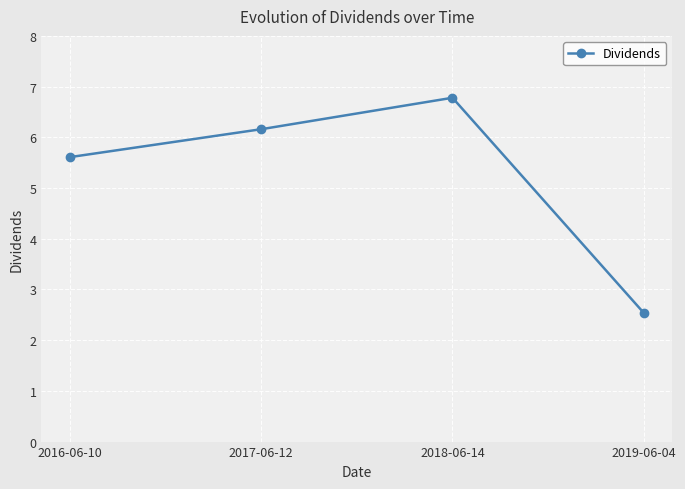

What is the label of the 2nd point from the left?

2017-06-12